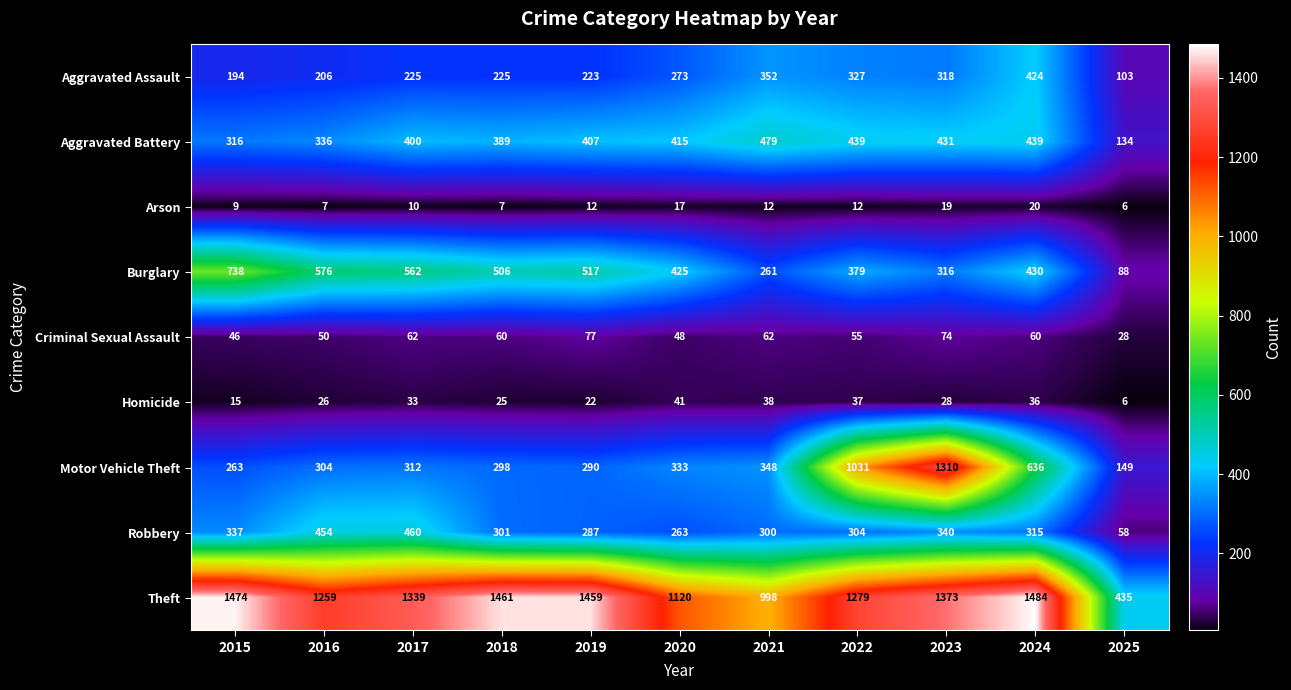

What is the difference between the highest and lowest values at 2018?

1454